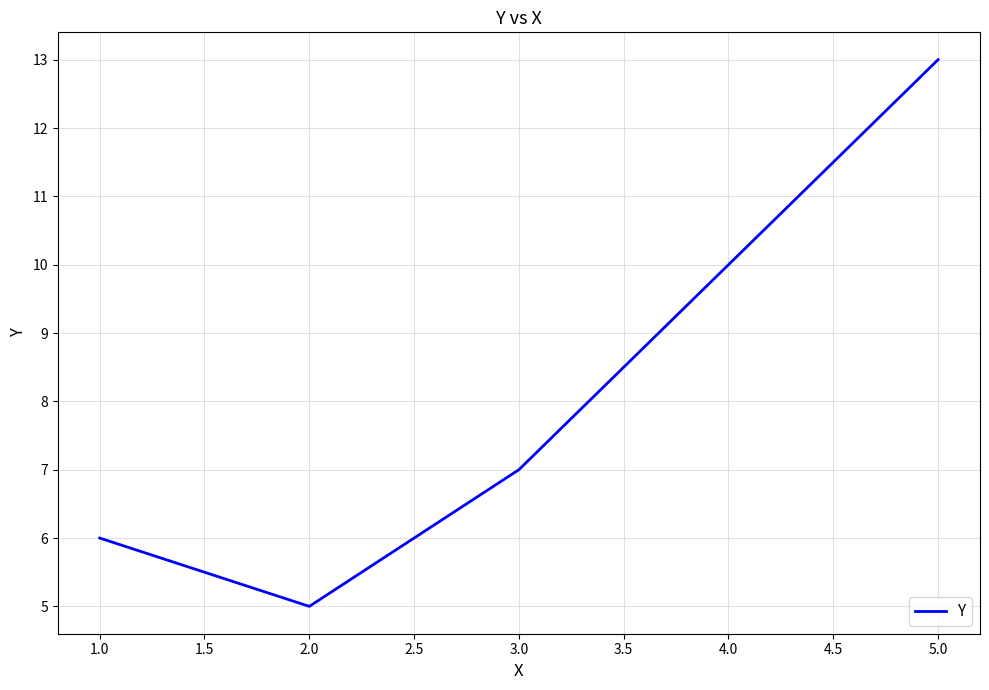

Where is the first local minimum?

2.0